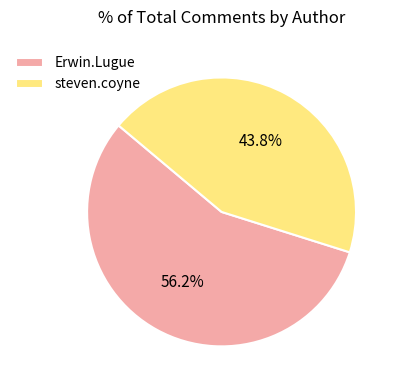

Combined, do Erwin.Lugue and steven.coyne account for over 50%?

Yes